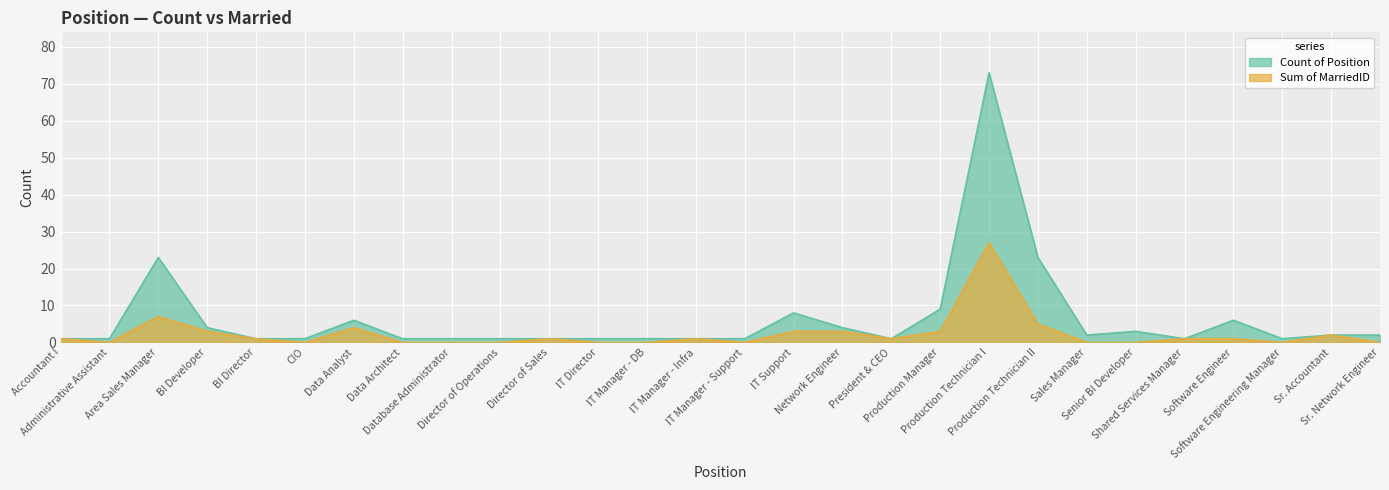

Does the chart display data point markers on the line(s)?

No